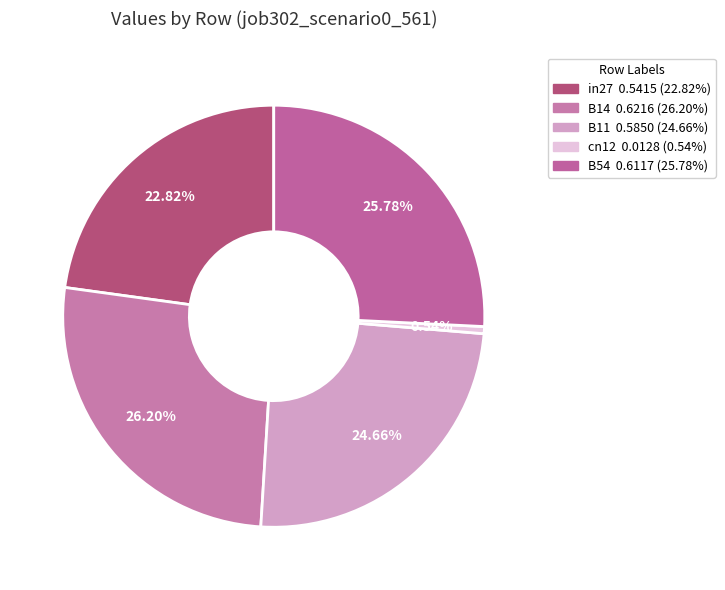

True or false: B54 accounts for 26% of the total.

True